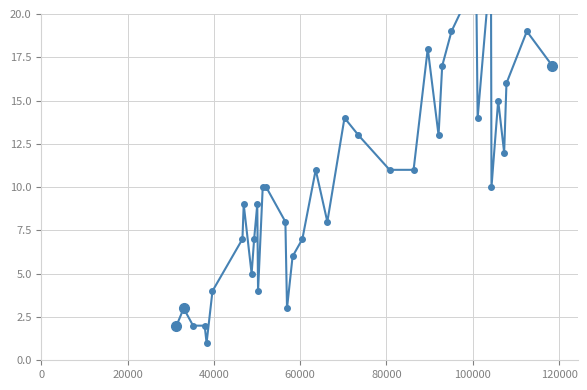

How many interior local peaks (higher than both neighbors) does the data have?

10